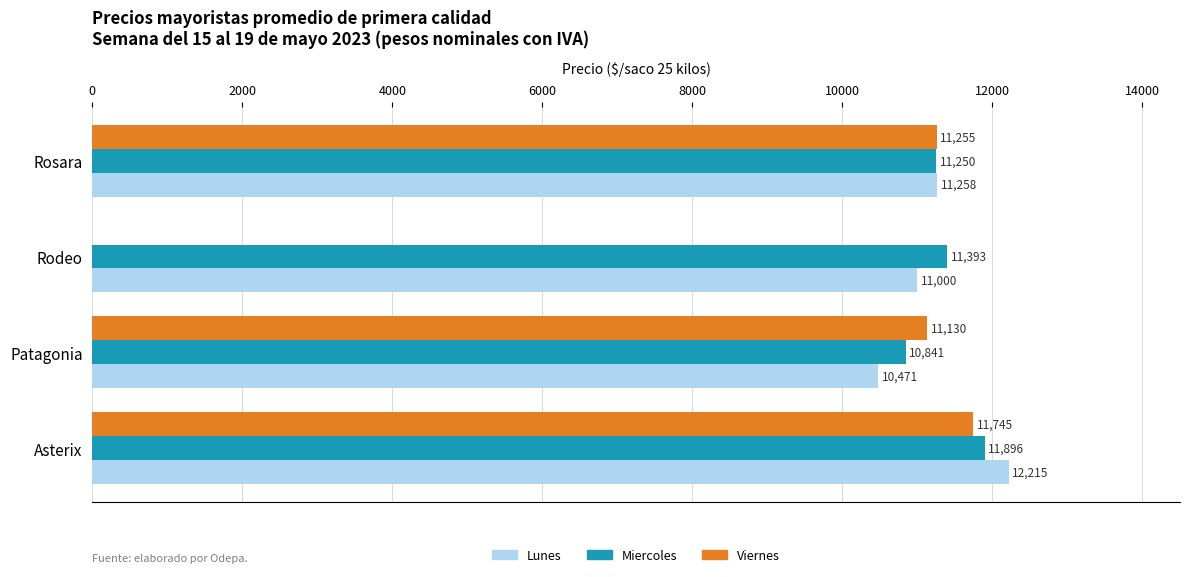

How many data points does each series have?

4